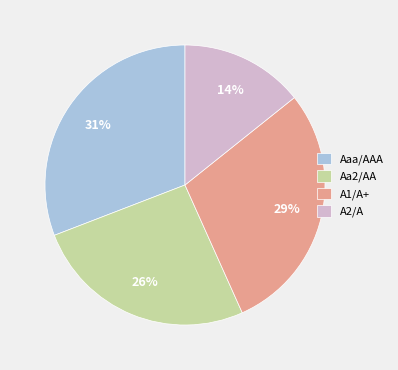

Which slice is the largest?

Aaa/AAA